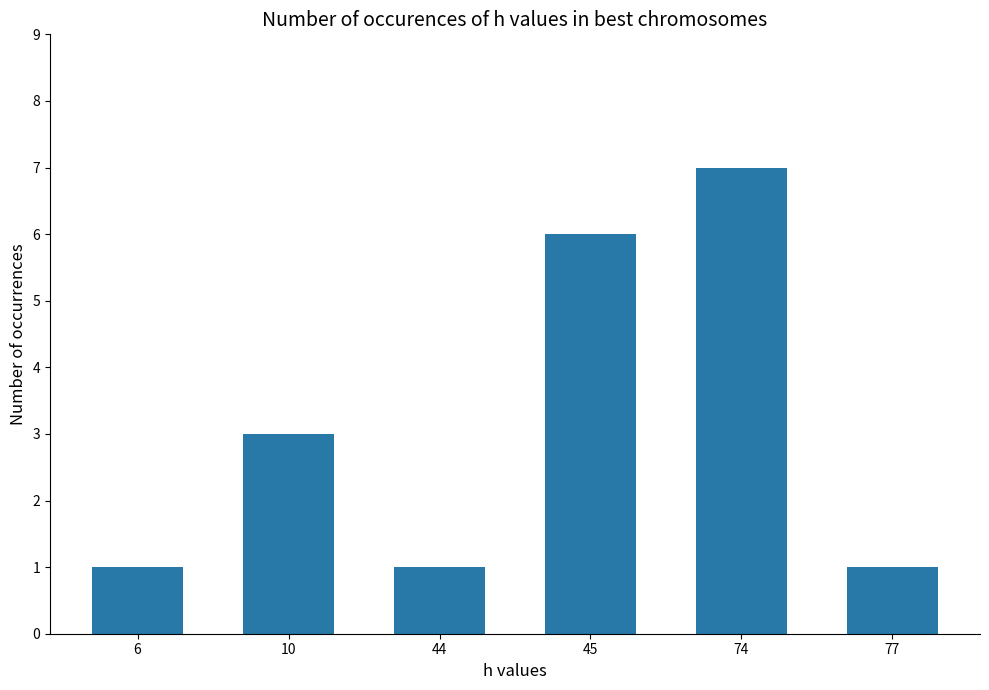

At which label is the value closest to 4?

10